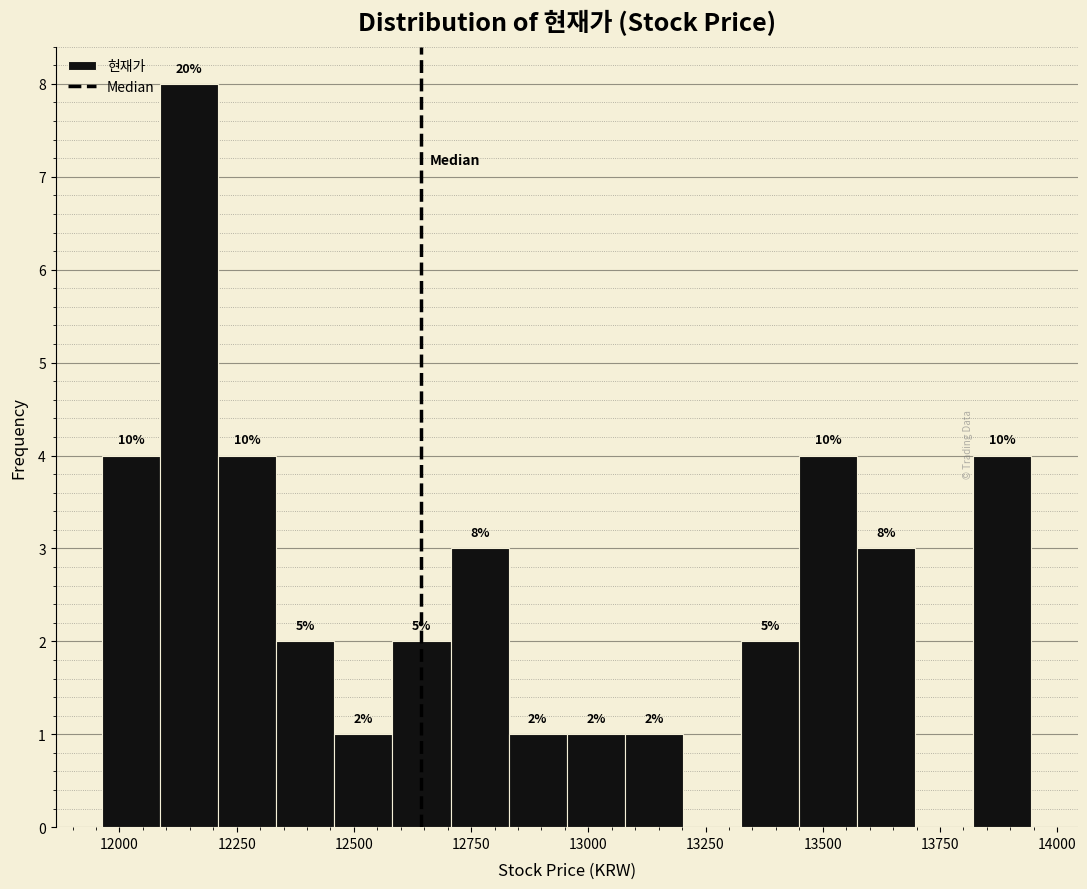

Read against the x-axis, roughly where is the centre of the tallest bar?

12150